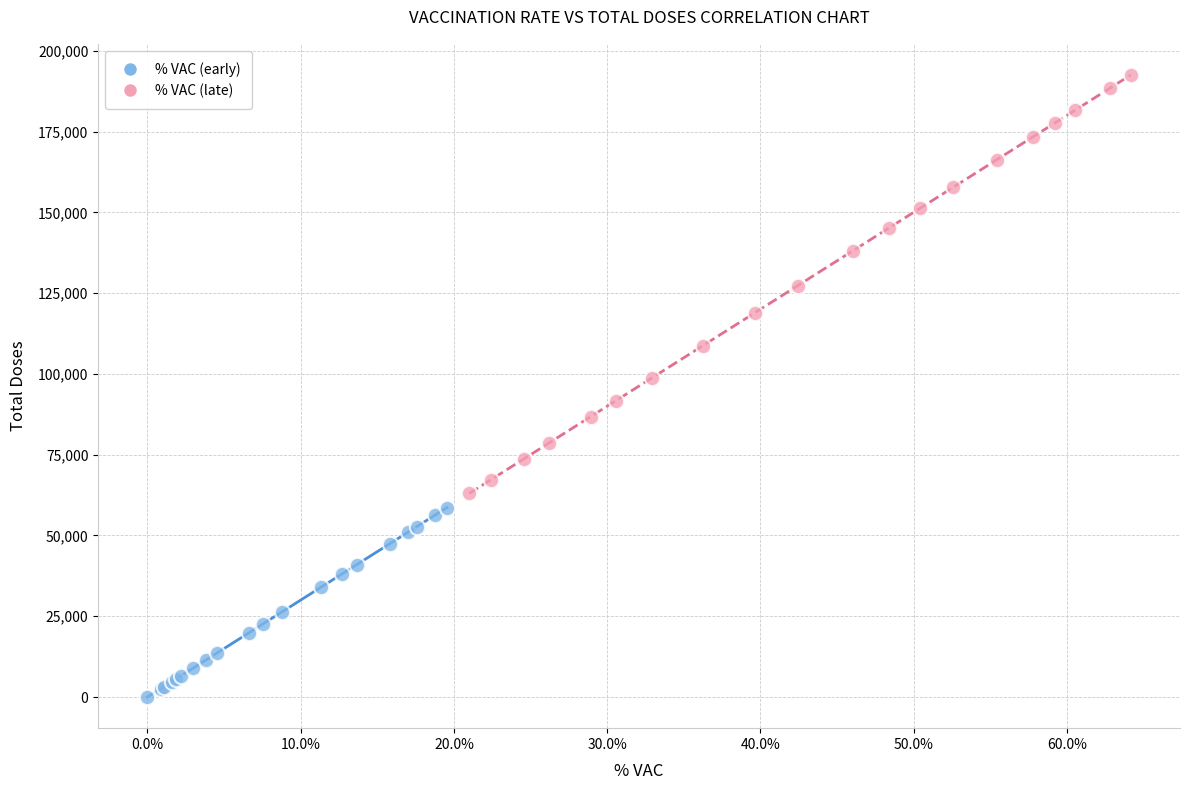

What are all the series names shown in the legend?

% VAC (early), % VAC (late)